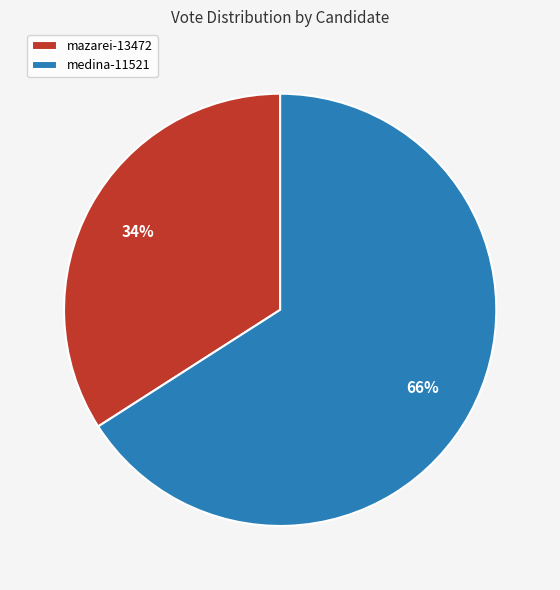

To the nearest percent, what portion does mazarei-13472 represent?

34%